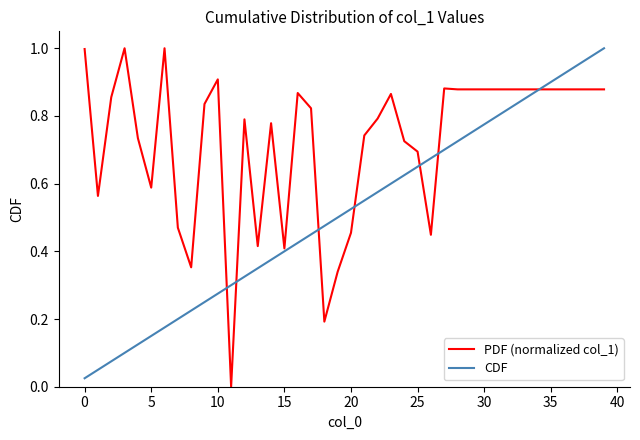

After their last crossing, which series has the higher values: CDF or PDF (normalized col_1)?

CDF